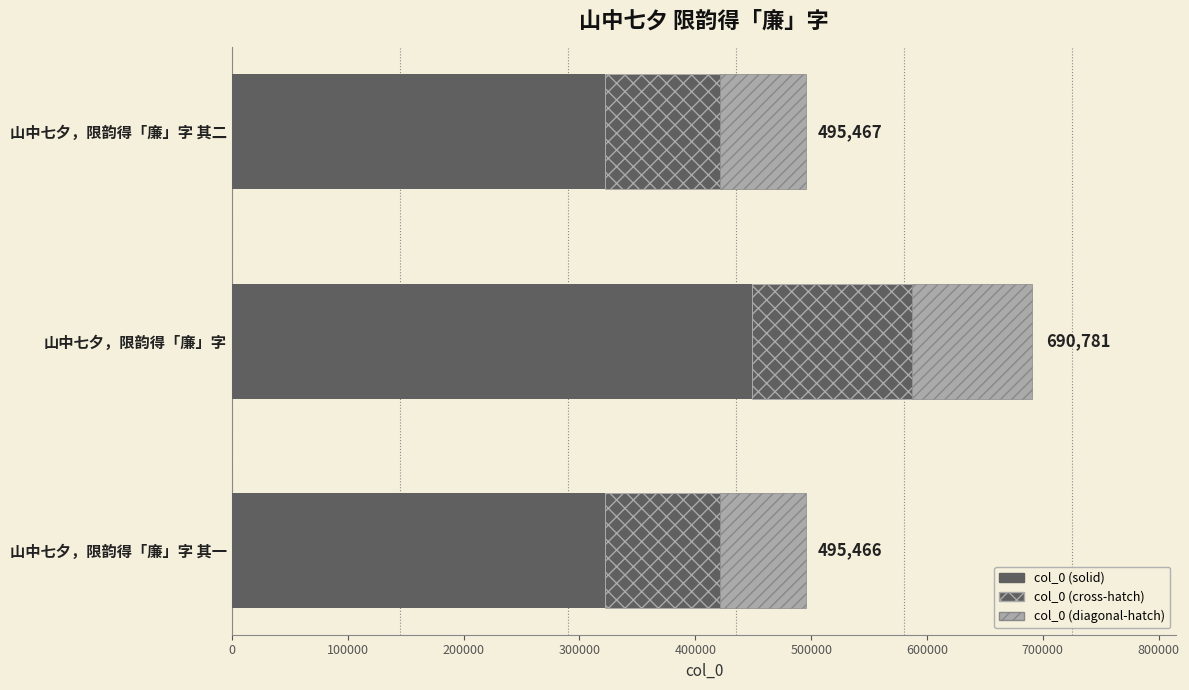

Count the number of categories in the chart.

3